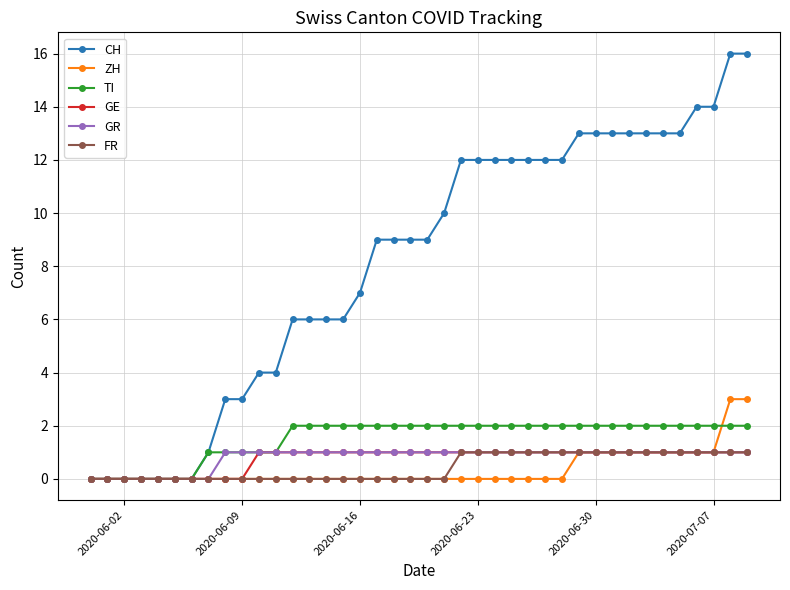

What is the maximum value shown in the chart?

16